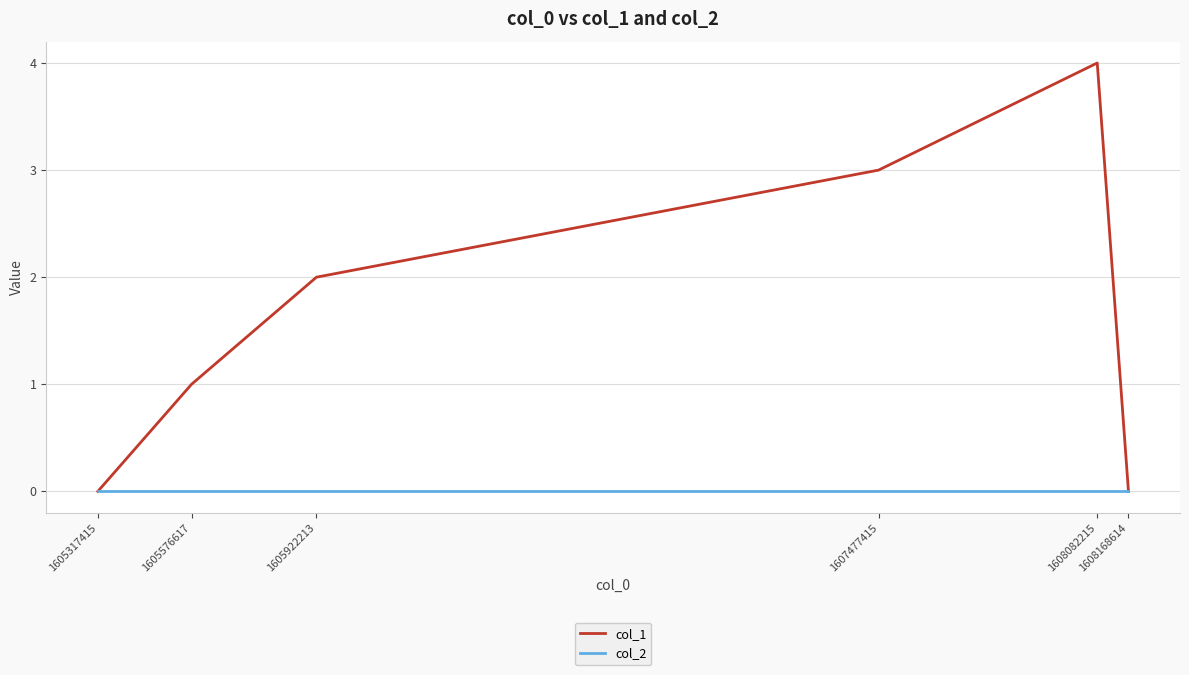

True or false: col_1 has a value of 2 at 1605922213.

True